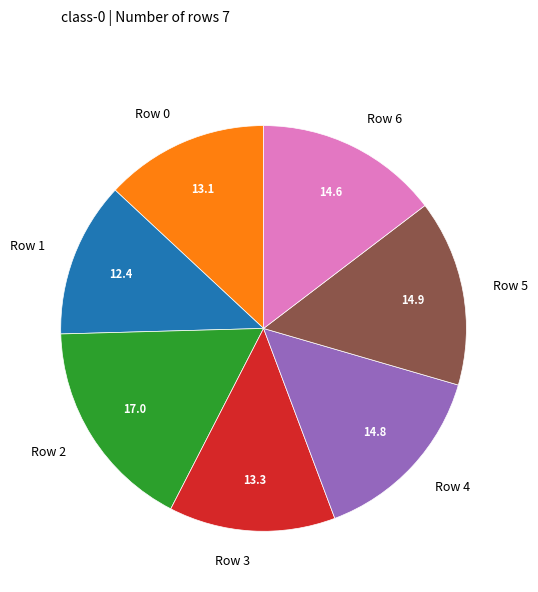

Count the number of slices in the pie.

7